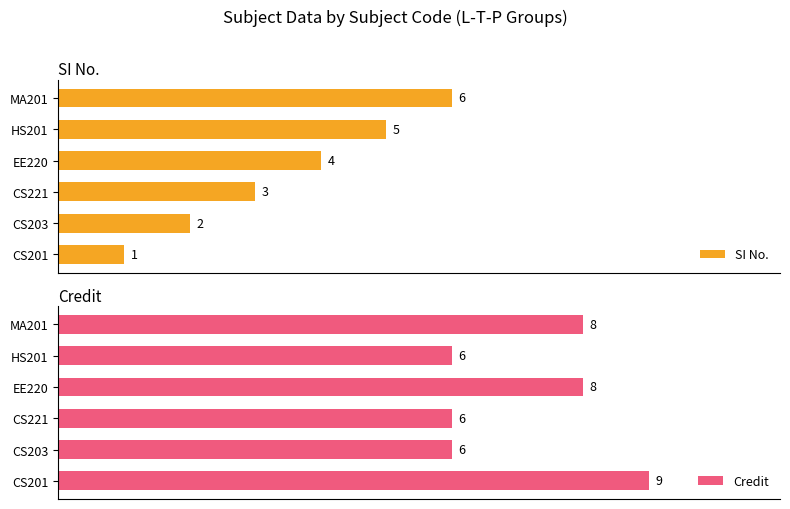

What is the sum of all Credit values?

43